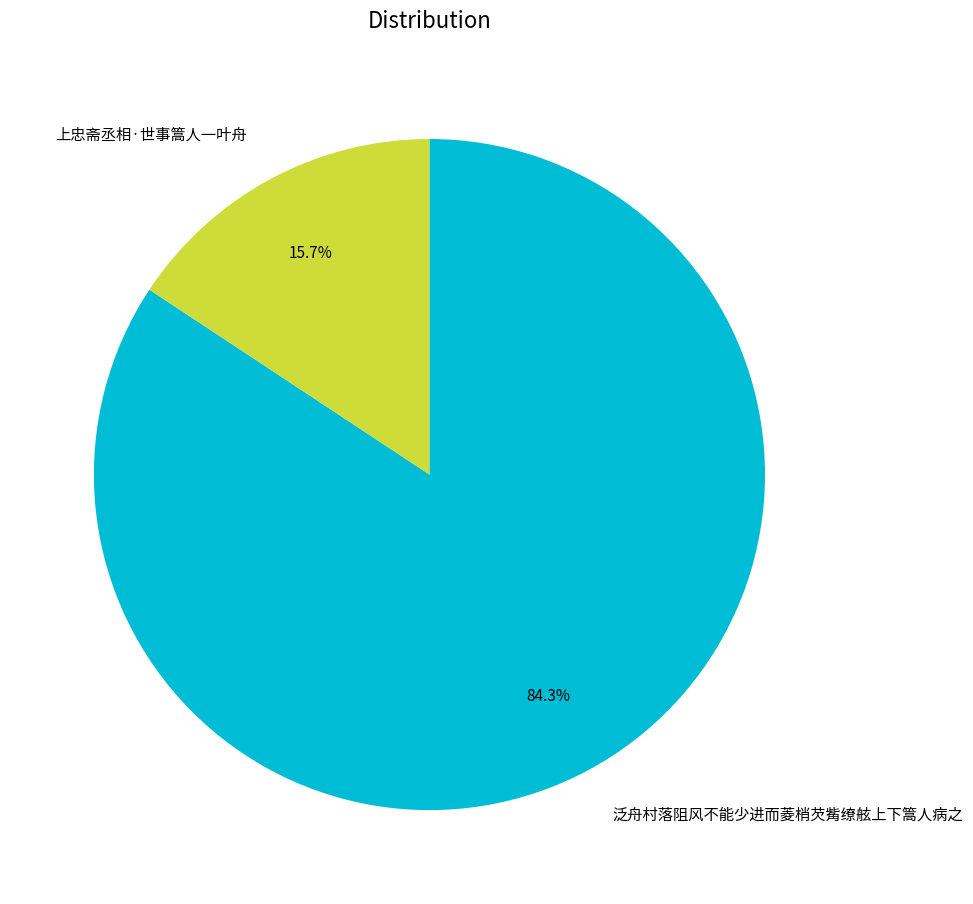

How many segments does this pie chart have?

2